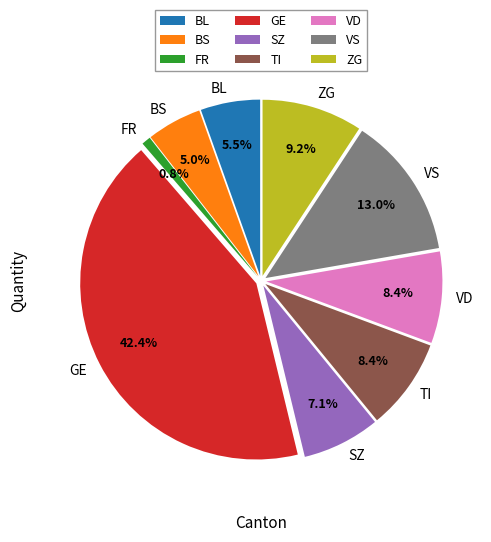

What percentage is NOT represented by BS?

95.0%